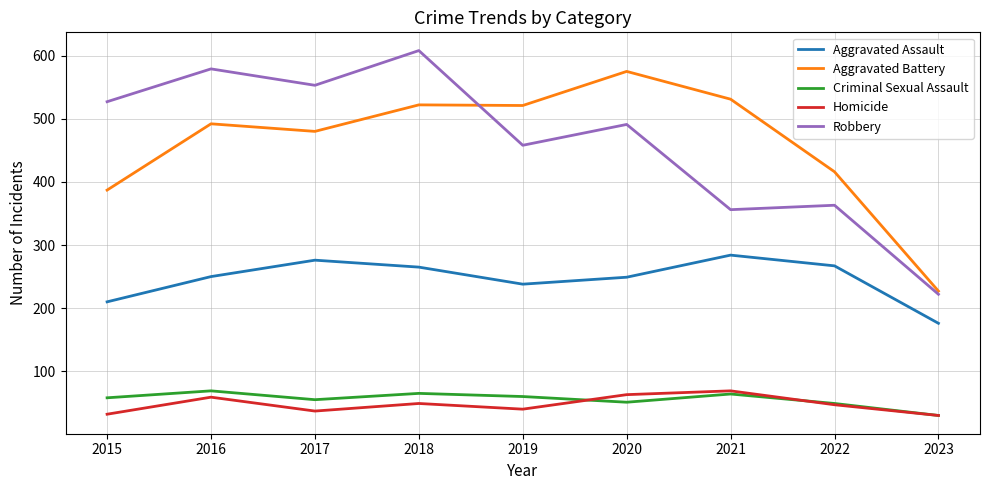

In Homicide, how many points are lower than both neighbors (excluding endpoints)?

2